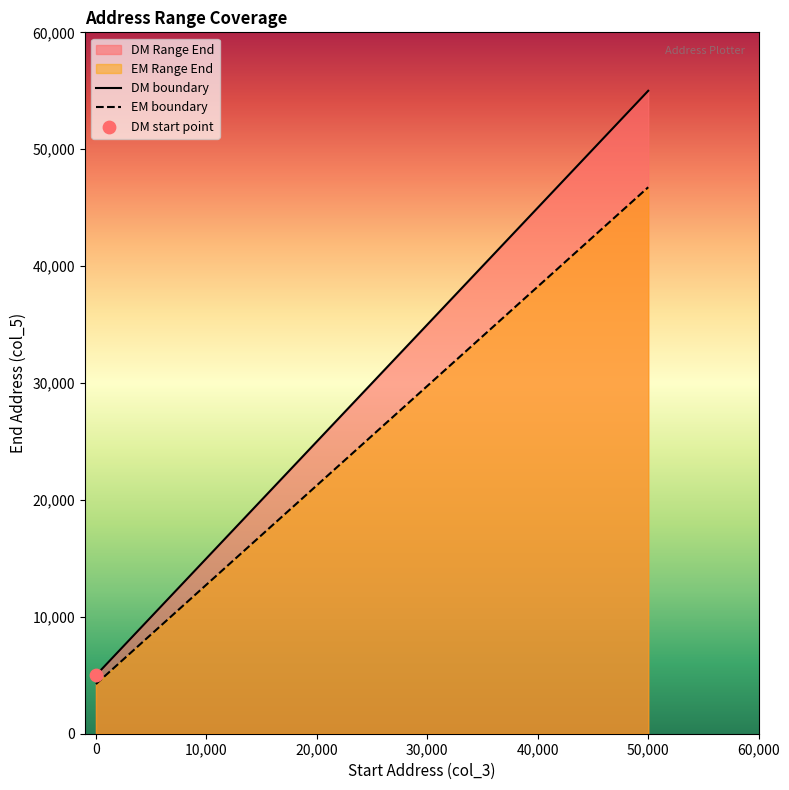

At which category is the sum across all series the highest?

50,000